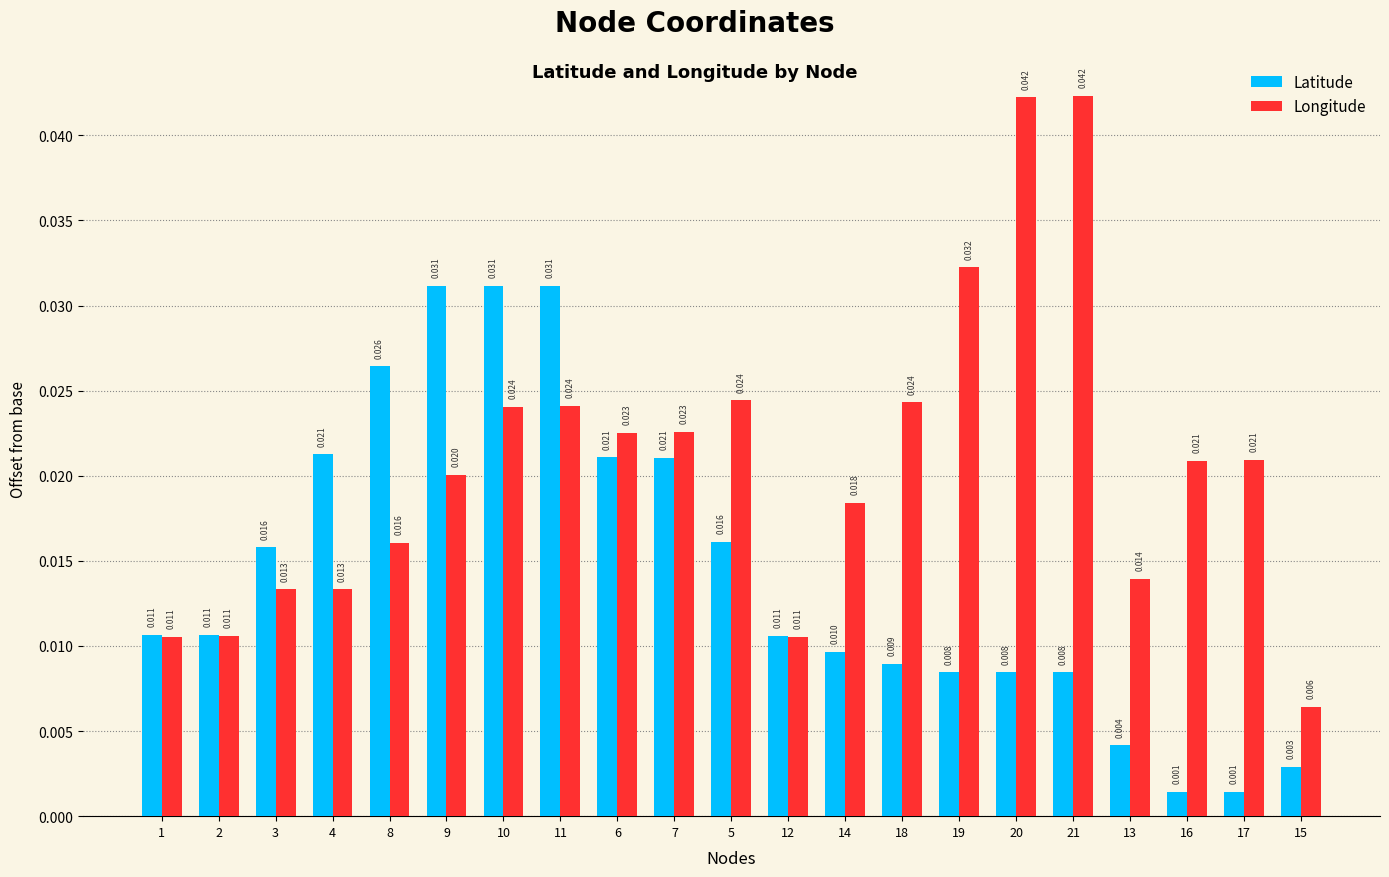

Rank the series by their average value, from highest to lowest.

Longitude, Latitude